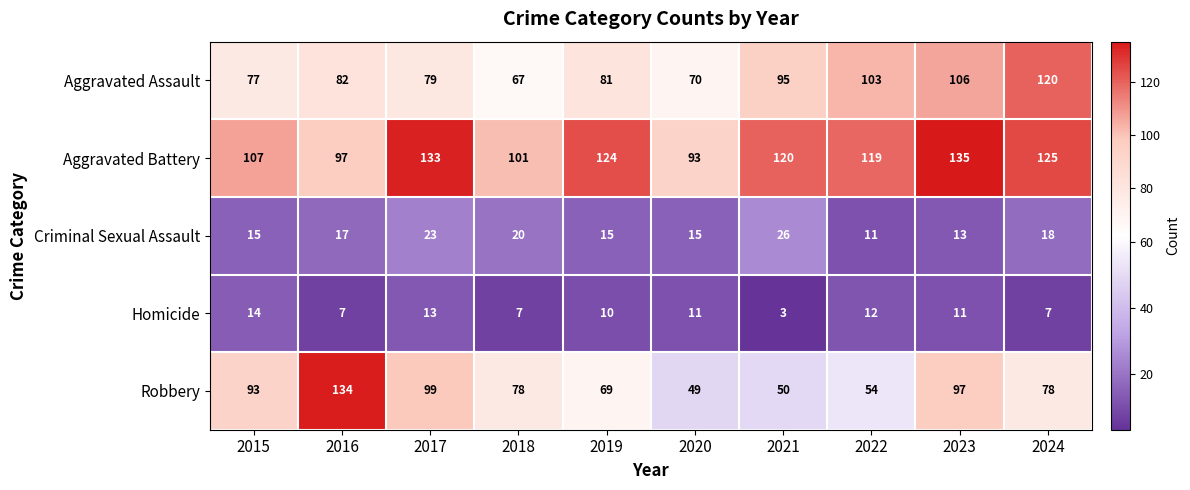

The Aggravated Assault series shows 77 at 2015. True or false?

True